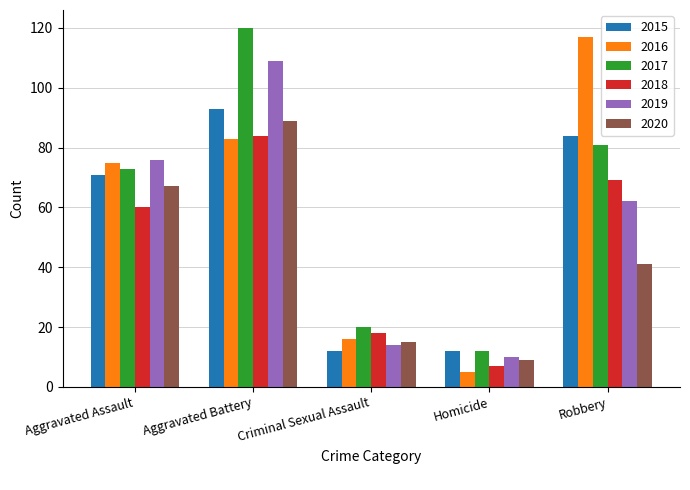

Reading right to left, transcribe all the data shown in this chart.

2015: Robbery=84	Homicide=12	Criminal Sexual Assault=12	Aggravated Battery=93	Aggravated Assault=71
2016: Robbery=117	Homicide=5	Criminal Sexual Assault=16	Aggravated Battery=83	Aggravated Assault=75
2017: Robbery=81	Homicide=12	Criminal Sexual Assault=20	Aggravated Battery=120	Aggravated Assault=73
2018: Robbery=69	Homicide=7	Criminal Sexual Assault=18	Aggravated Battery=84	Aggravated Assault=60
2019: Robbery=62	Homicide=10	Criminal Sexual Assault=14	Aggravated Battery=109	Aggravated Assault=76
2020: Robbery=41	Homicide=9	Criminal Sexual Assault=15	Aggravated Battery=89	Aggravated Assault=67